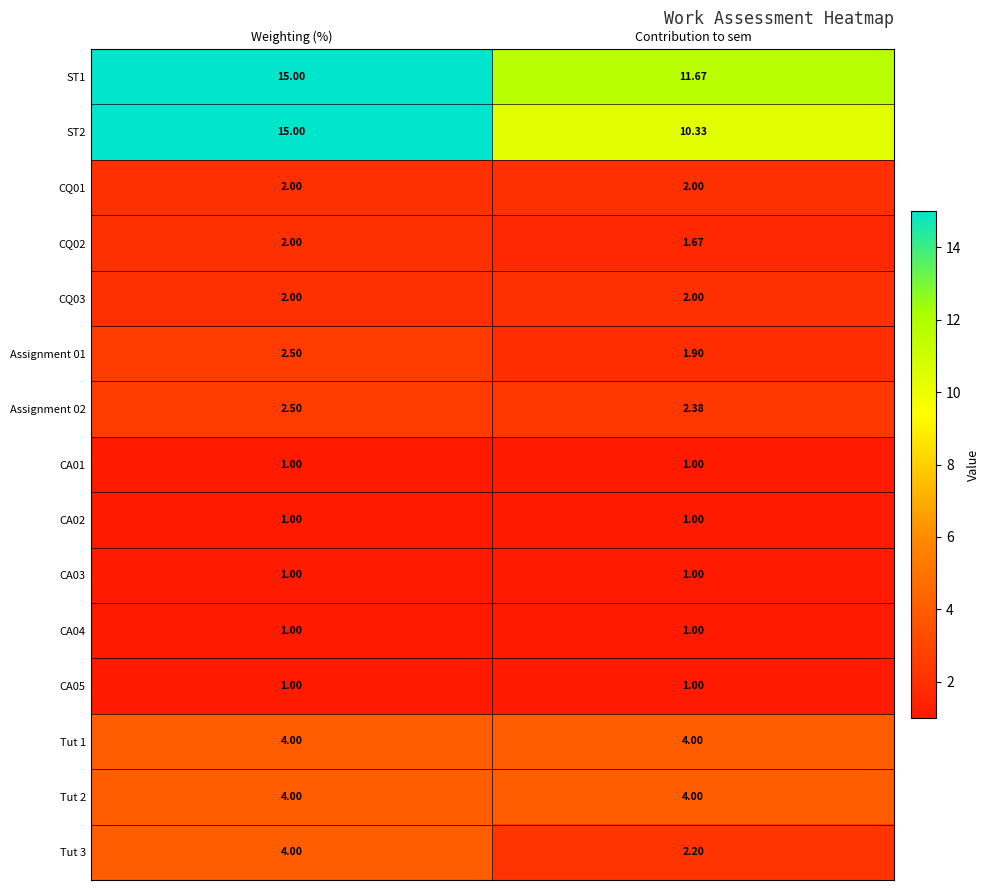

Reading right to left, what are all the values shown in this chart?

ST1: Contribution to sem=11.7	Weighting (%)=15.0
ST2: Contribution to sem=10.3	Weighting (%)=15.0
CQ01: Contribution to sem=2.0	Weighting (%)=2.0
CQ02: Contribution to sem=1.7	Weighting (%)=2.0
CQ03: Contribution to sem=2.0	Weighting (%)=2.0
Assignment 01: Contribution to sem=1.9	Weighting (%)=2.5
Assignment 02: Contribution to sem=2.4	Weighting (%)=2.5
CA01: Contribution to sem=1.0	Weighting (%)=1.0
CA02: Contribution to sem=1.0	Weighting (%)=1.0
CA03: Contribution to sem=1.0	Weighting (%)=1.0
CA04: Contribution to sem=1.0	Weighting (%)=1.0
CA05: Contribution to sem=1.0	Weighting (%)=1.0
Tut 1: Contribution to sem=4.0	Weighting (%)=4.0
Tut 2: Contribution to sem=4.0	Weighting (%)=4.0
Tut 3: Contribution to sem=2.2	Weighting (%)=4.0